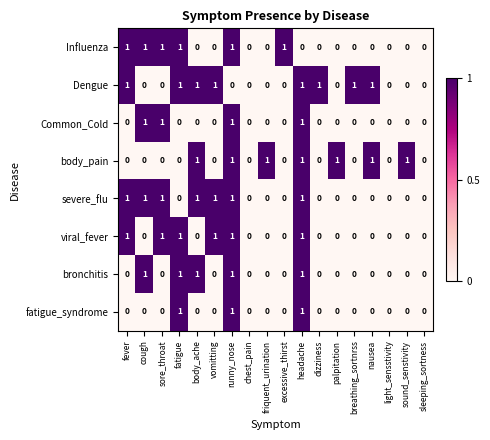

The Influenza series shows 1 at sleeping_sortness. True or false?

False